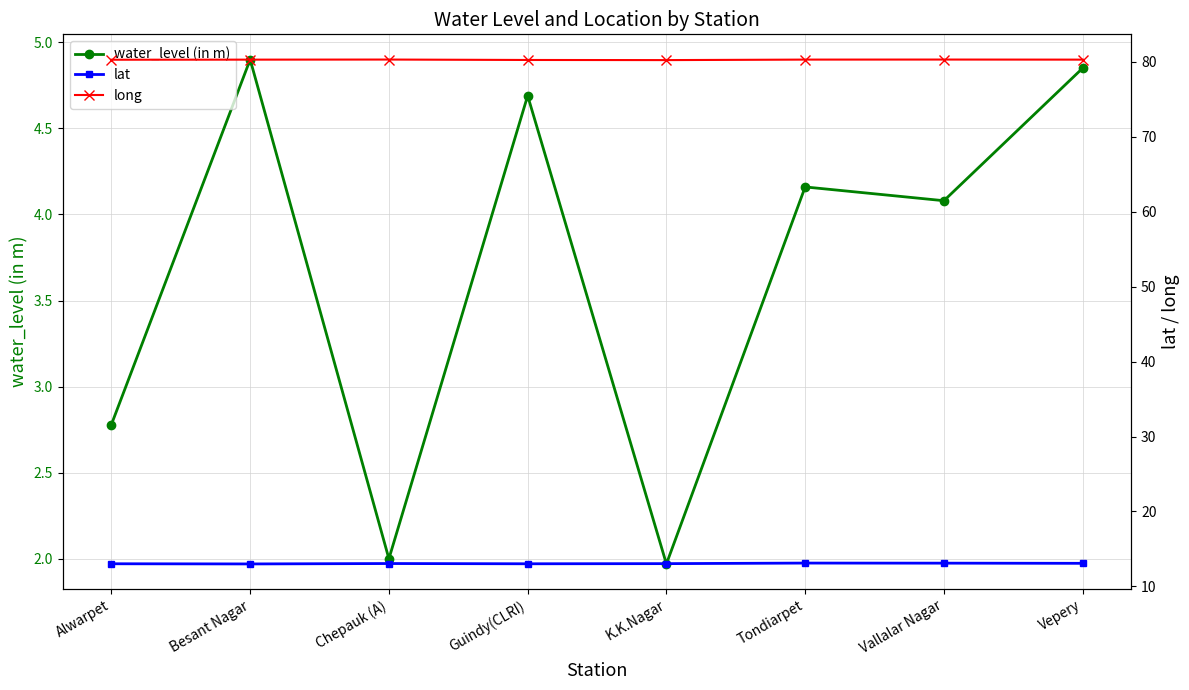

Where is long nearest to the value 80?

K.K.Nagar